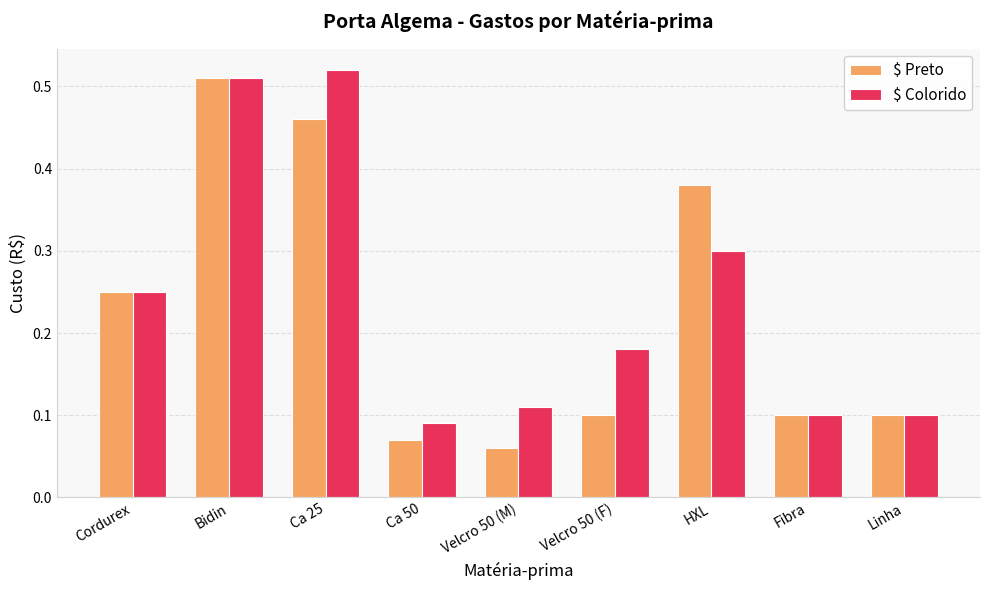

What is the label of the 3rd bar from the left?

Ca 25